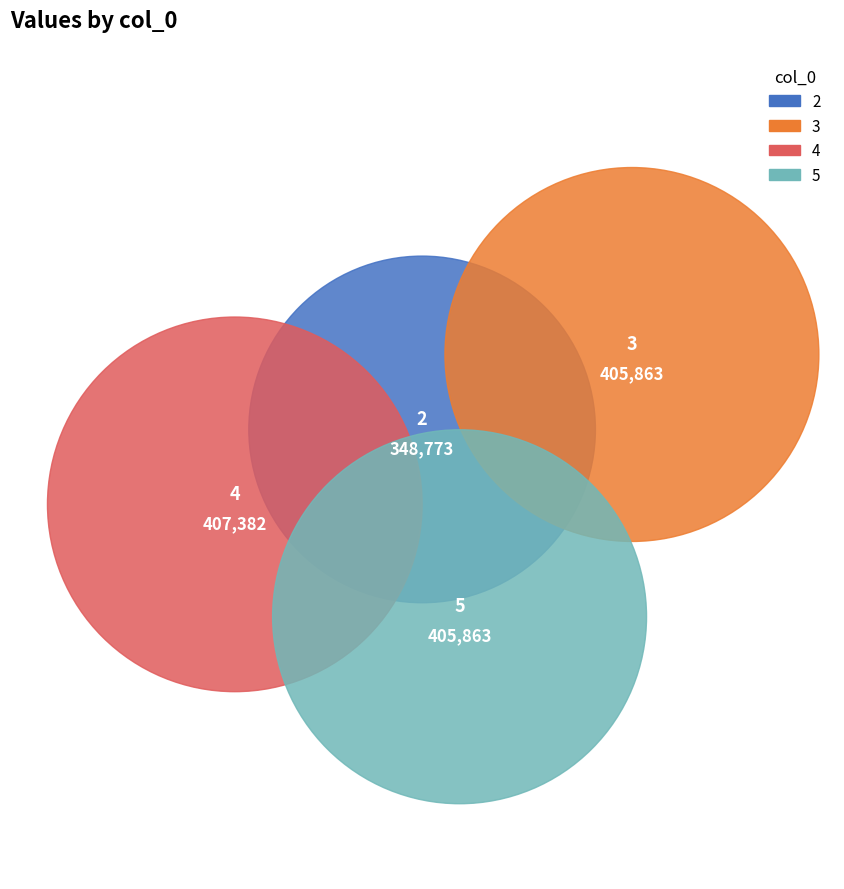

Is there a majority slice in this chart?

No